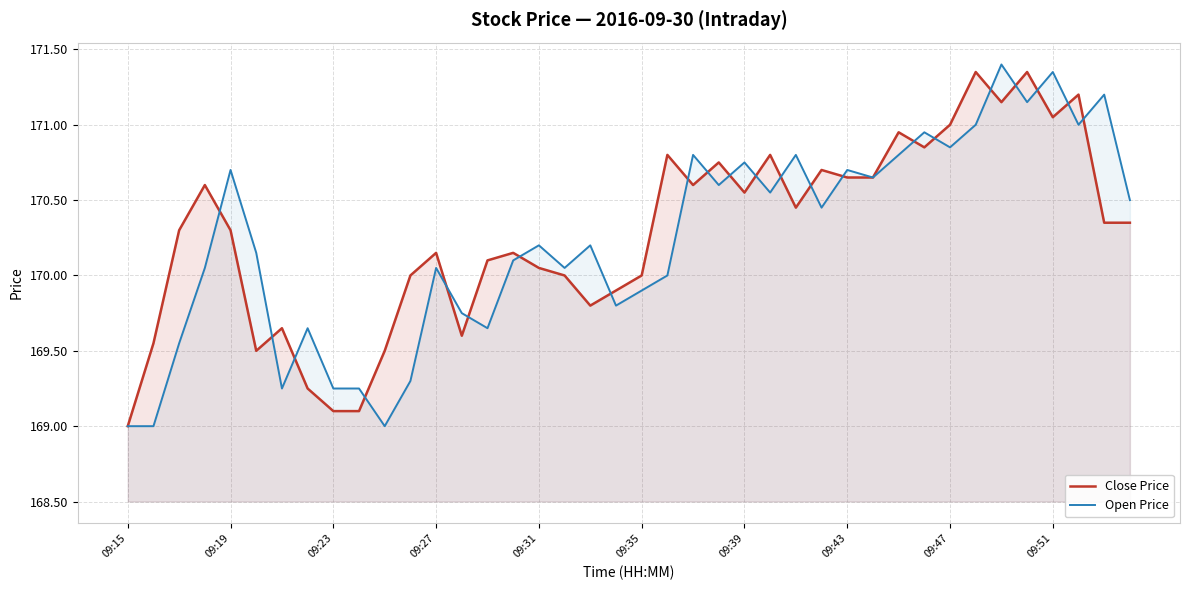

What is the total value across all series at 09:19?

341.0